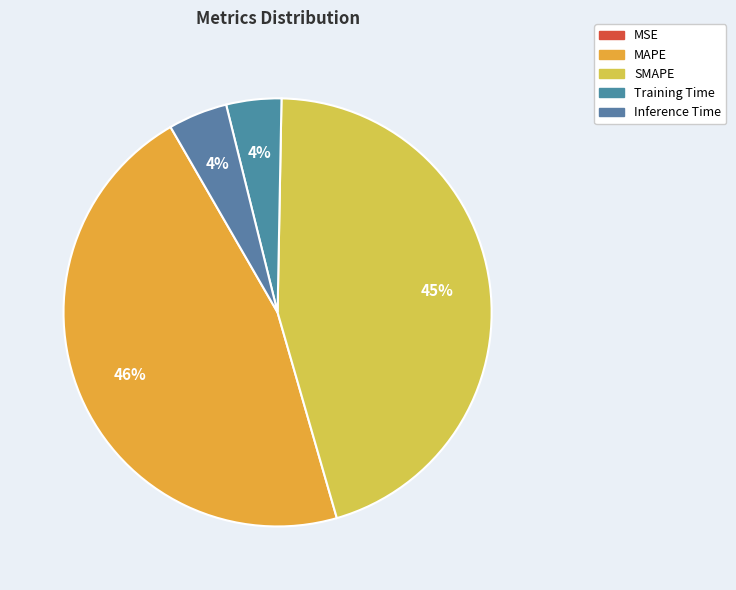

Is there any slice that represents more than half of the pie?

No